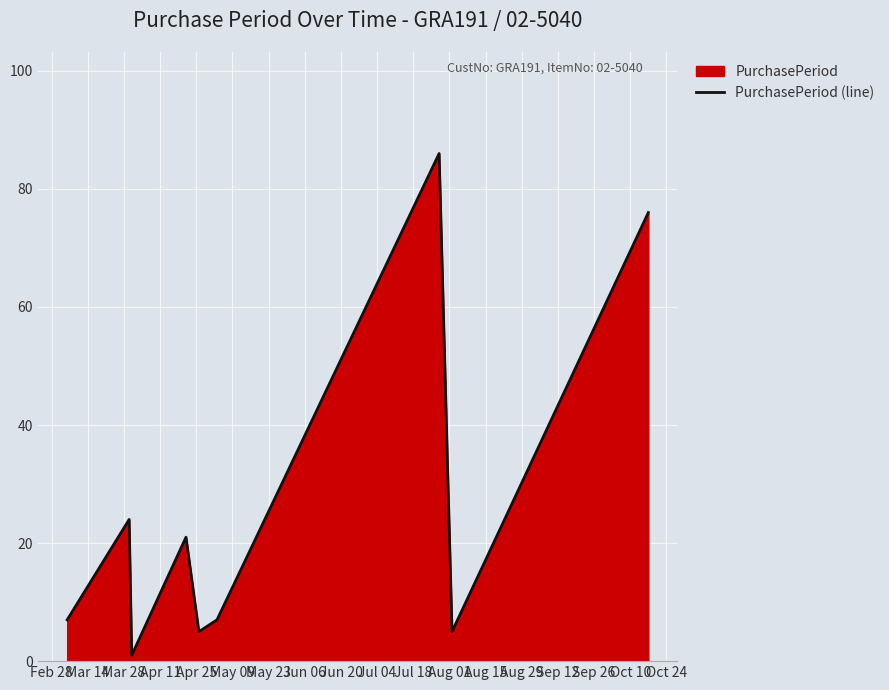

What is the difference between the maximum and minimum values?

85